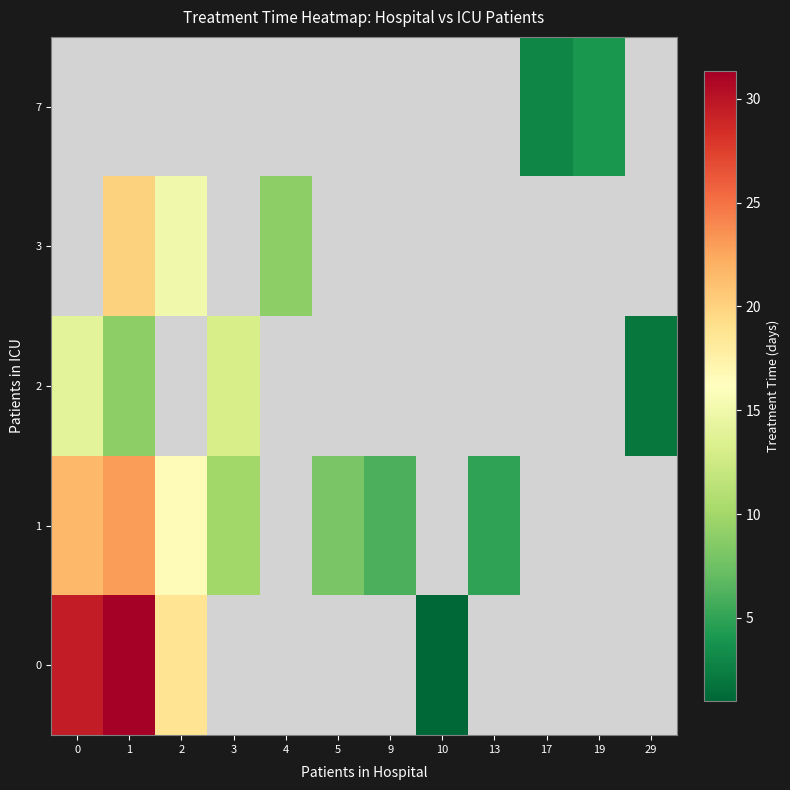

Which category has the lowest value in the row_2 series?

29